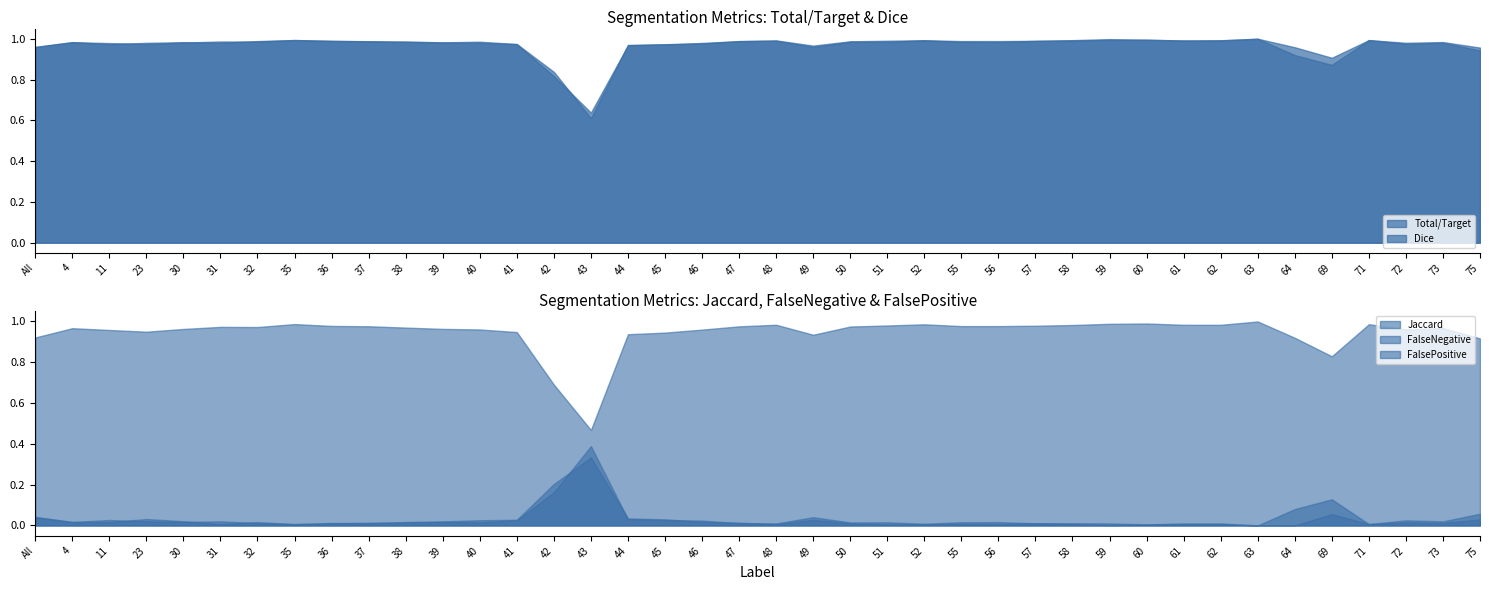

What are all the series names shown in the legend?

Total/Target, Jaccard, Dice, FalseNegative, FalsePositive